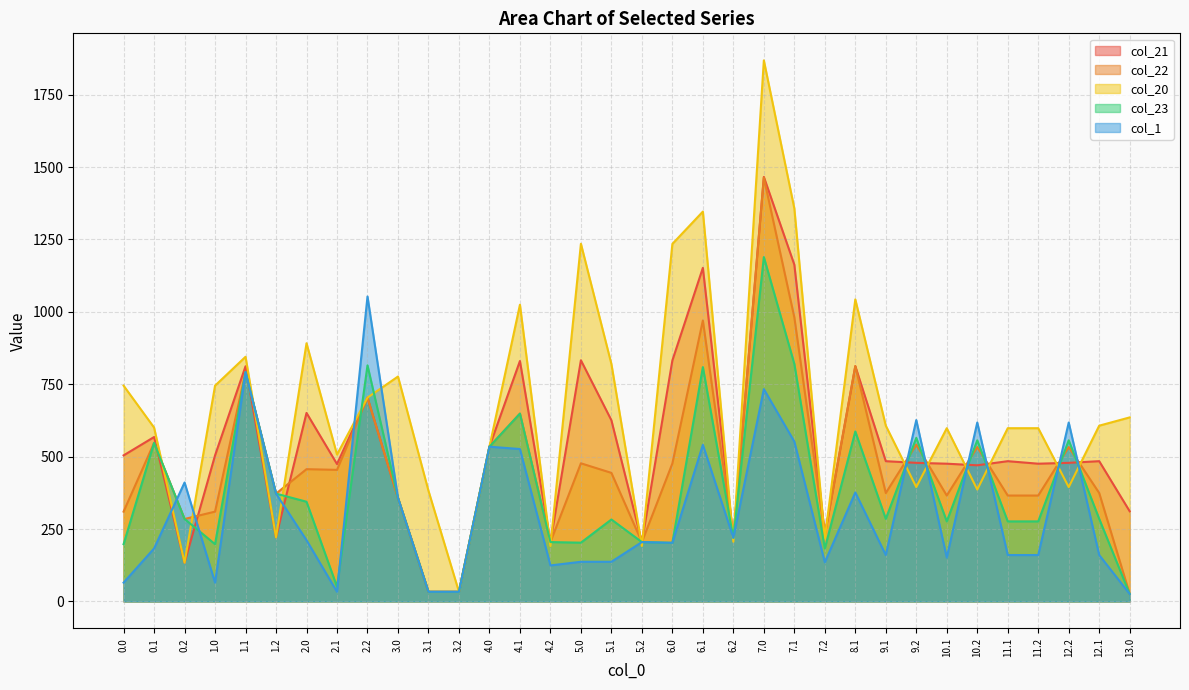

At how many categories does at least one series exceed 394?

27